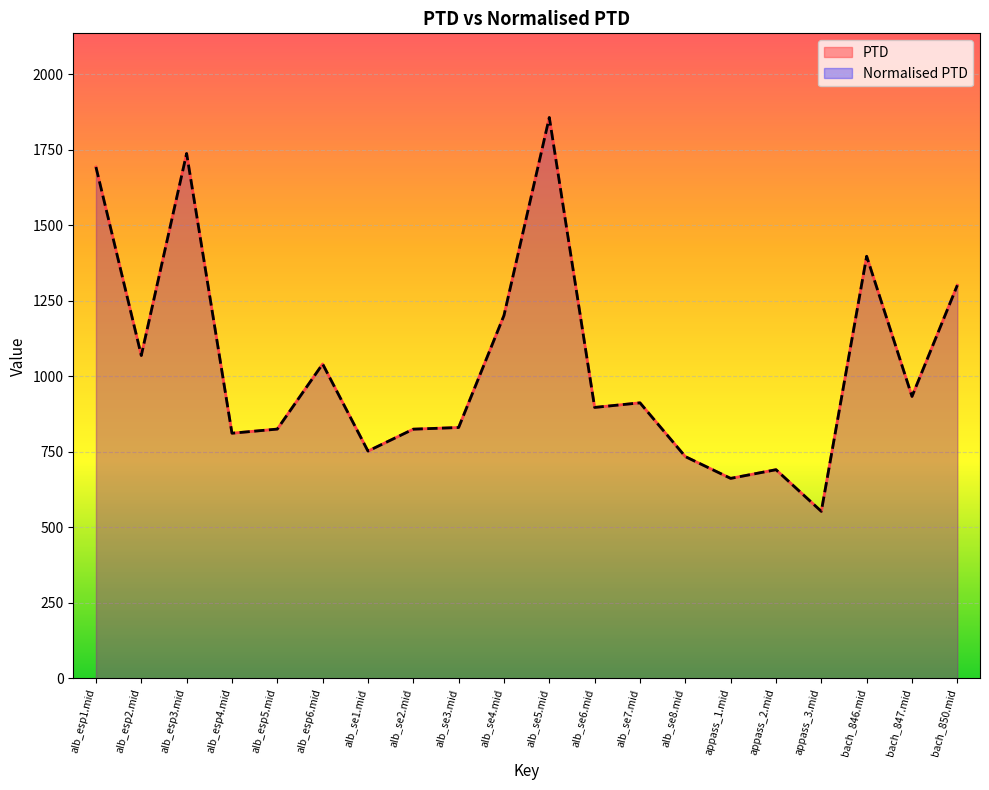

What is the value of the PTD point at the 12th from the left?

897.1